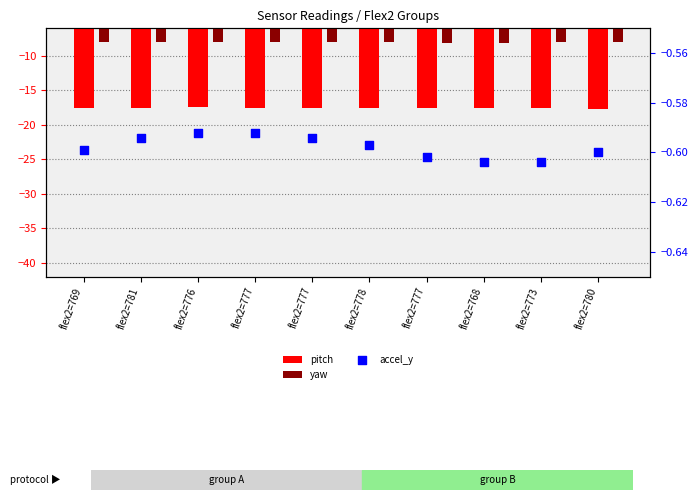

Which series contains the lowest Y value?

pitch